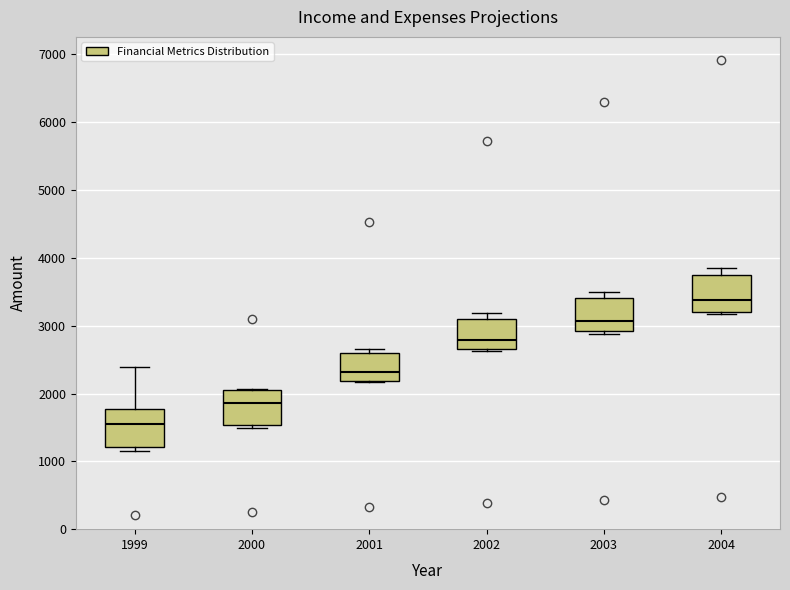

Reading left to right, read every box against the y-axis: the position of its median line, the range the box covers, and the ends of its whiskers. The values are not printed on the chart, so give them approximately, as read against the axis.

1999: median 1600, box 1200 to 1800, whiskers 1100 to 2400
2000: median 1900, box 1500 to 2100, whiskers 1500 (just below the box's lower edge) to 2100
2001: median 2300, box 2200 to 2600, whiskers 2200 to 2700
2002: median 2800, box 2700 to 3100, whiskers 2600 to 3200
2003: median 3100, box 2900 to 3400, whiskers 2900 (just below the box's lower edge) to 3500
2004: median 3400, box 3200 to 3700, whiskers 3200 (just below the box's lower edge) to 3900